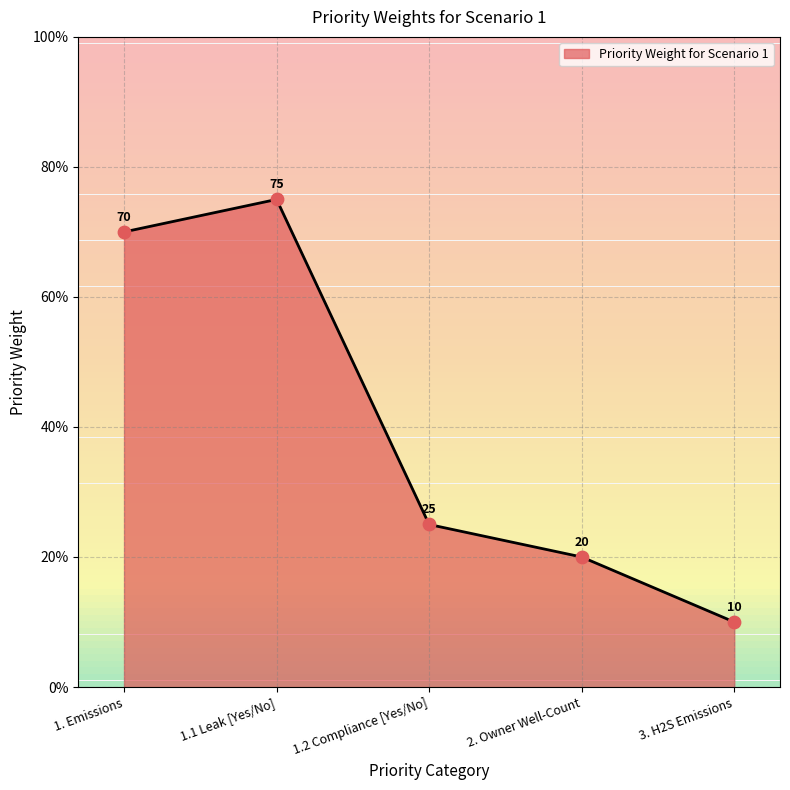

What is the change in value from 1.1 Leak [Yes/No] to 3. H2S Emissions?

-65